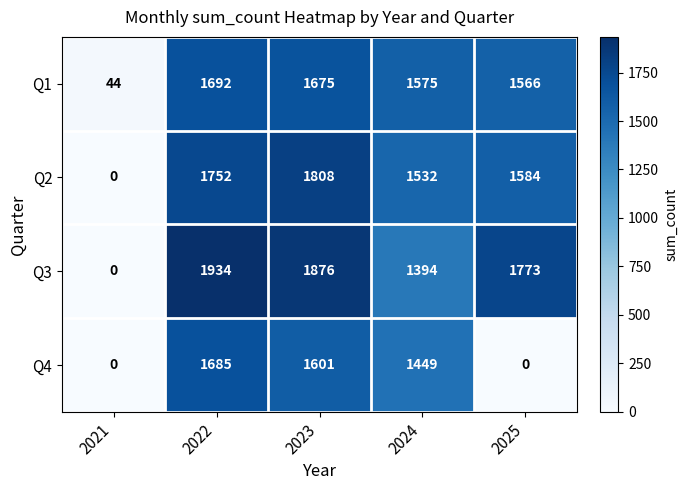

How many series are shown in this chart?

4